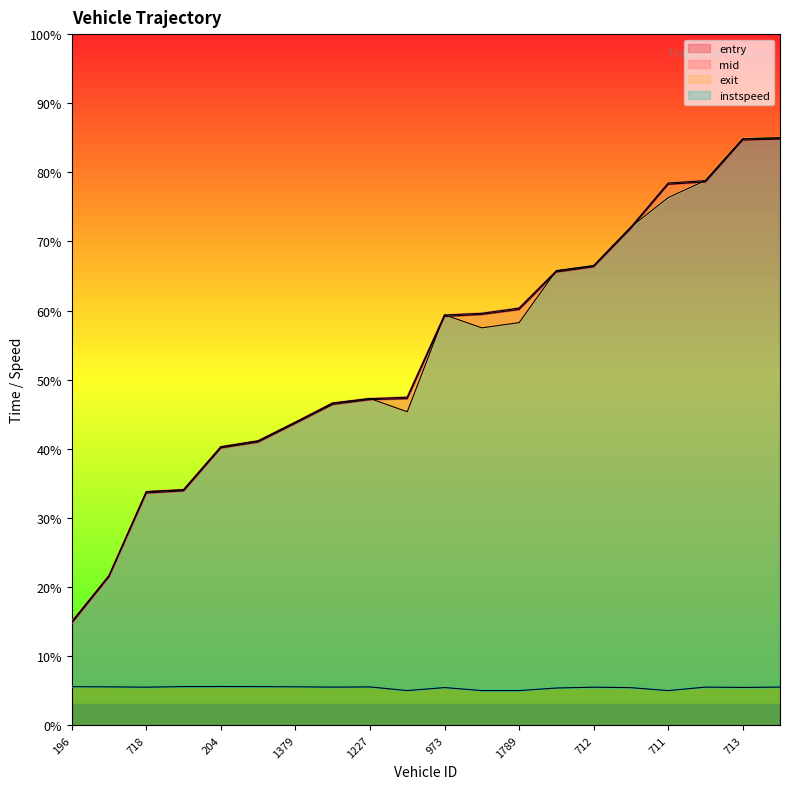

What is the difference between the maximum and minimum values in the exit series?

70.0